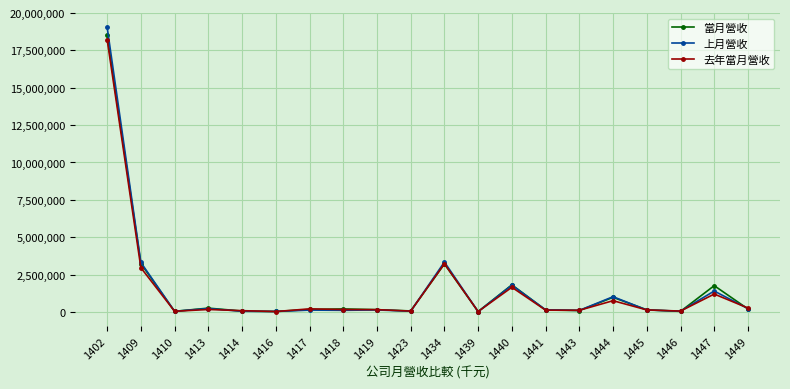

Rank the series by their maximum value, from highest to lowest.

上月營收, 當月營收, 去年當月營收